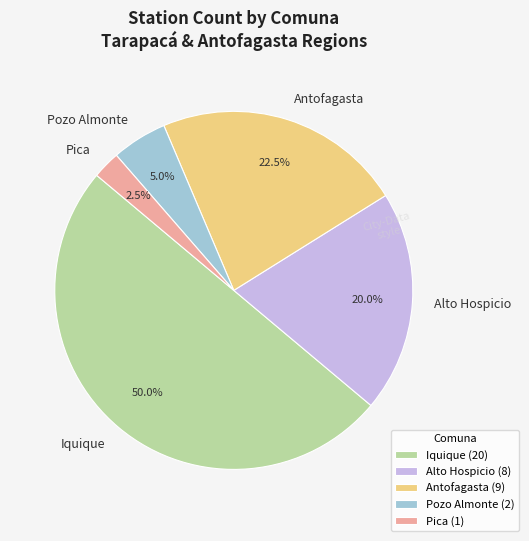

Count the number of slices in the pie.

5